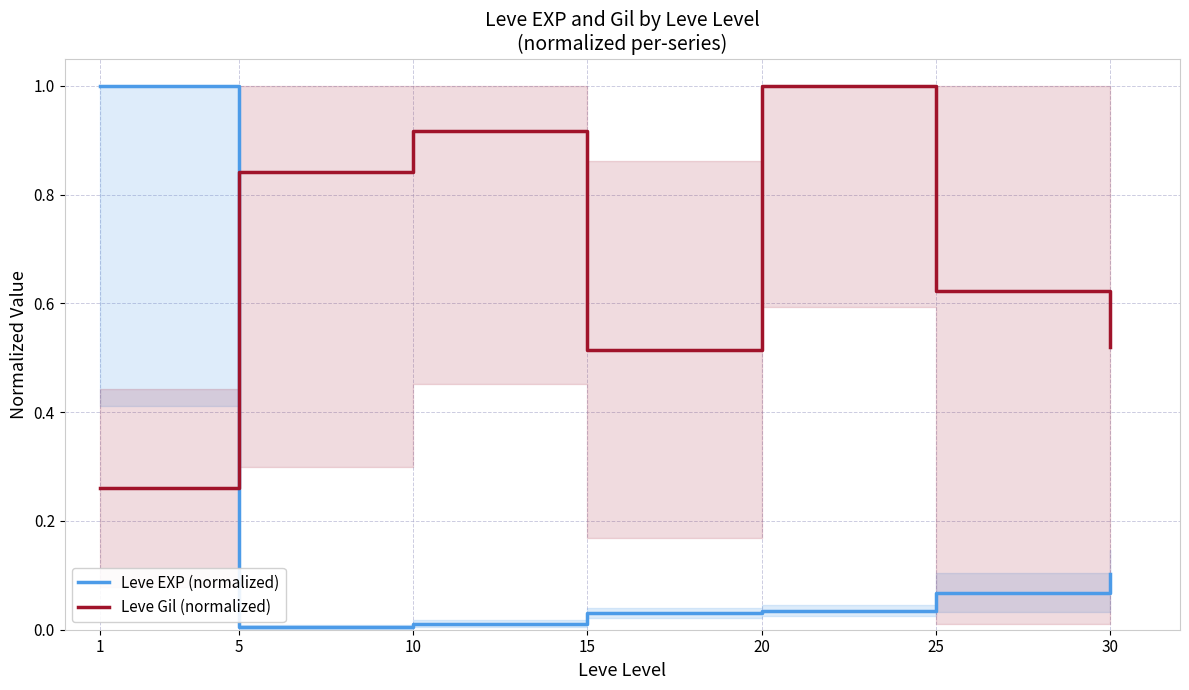

The value of Leve Gil (normalized) at 30 is 0.7. True or false?

False